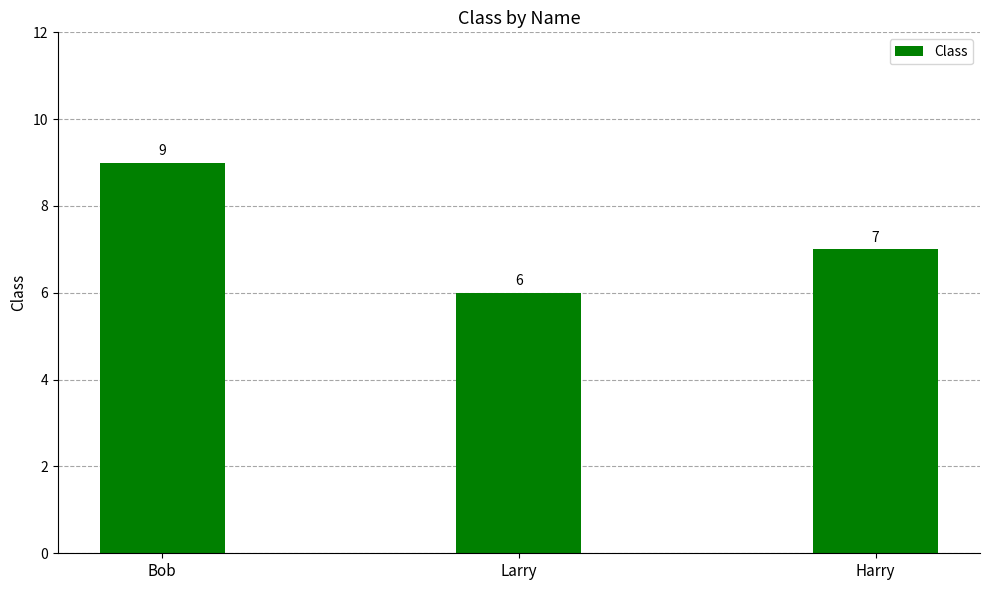

What is the label of the 3rd bar from the left?

Harry